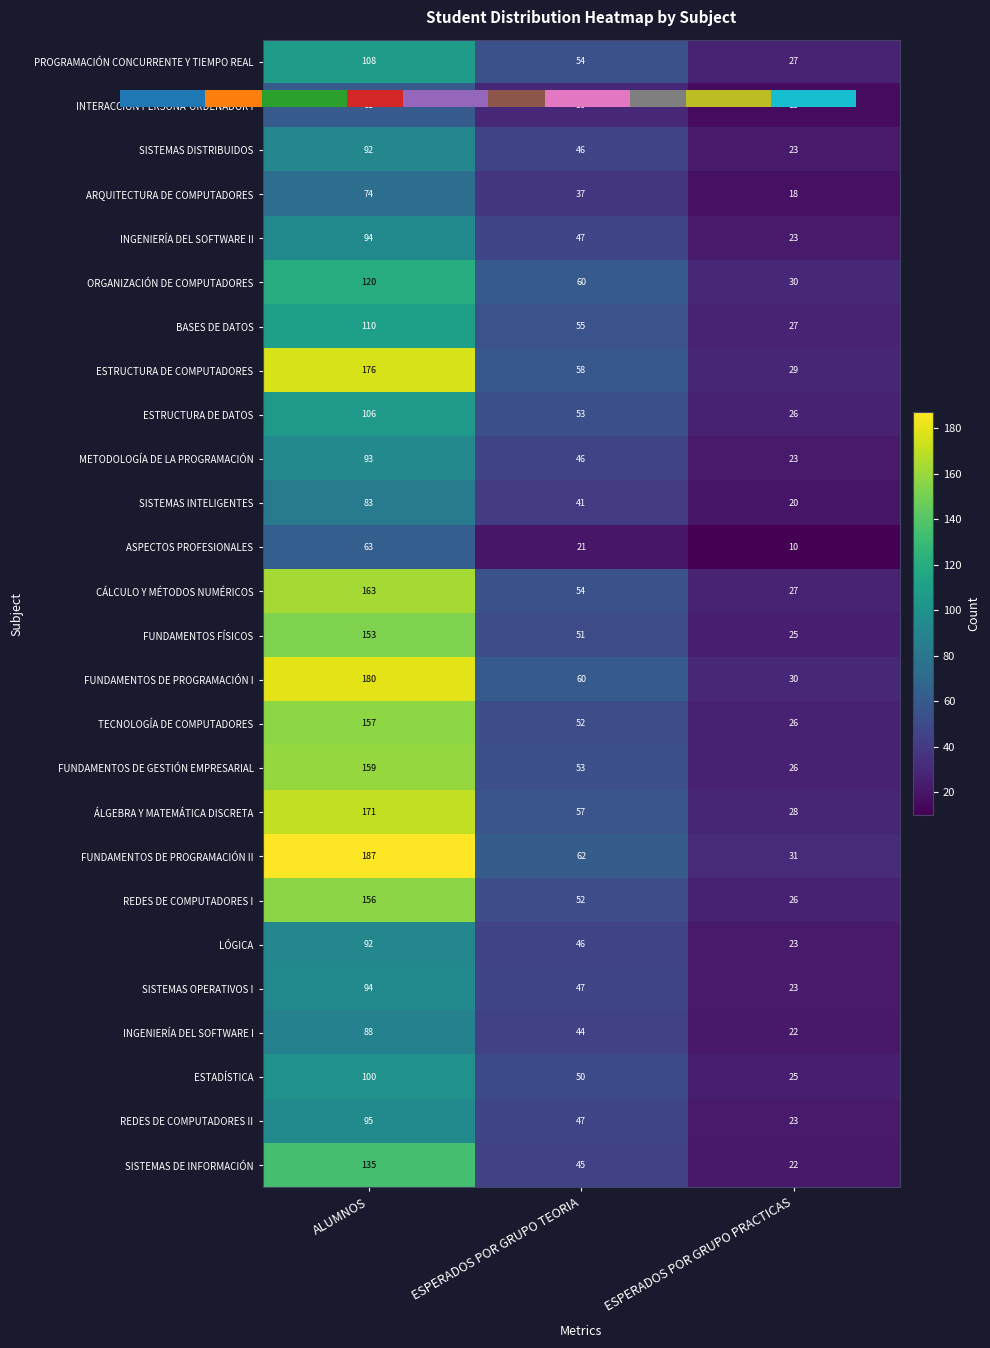

At which label does INGENIERÍA DEL SOFTWARE I reach its peak?

ALUMNOS